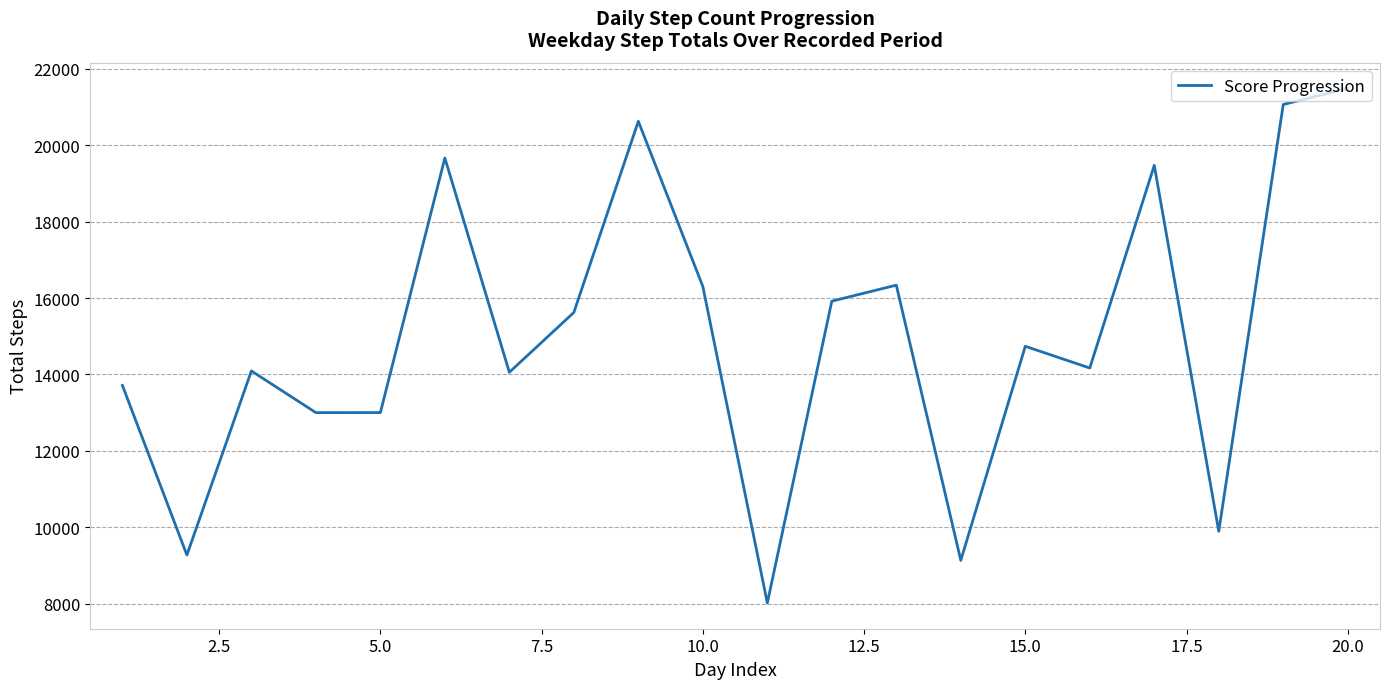

What is the maximum value shown in the chart?

21487